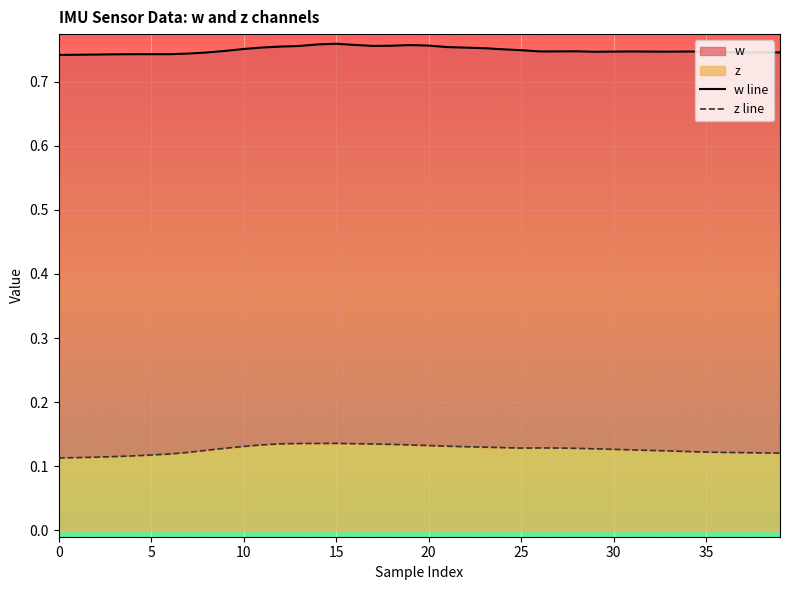

How many lines are shown in the chart?

2